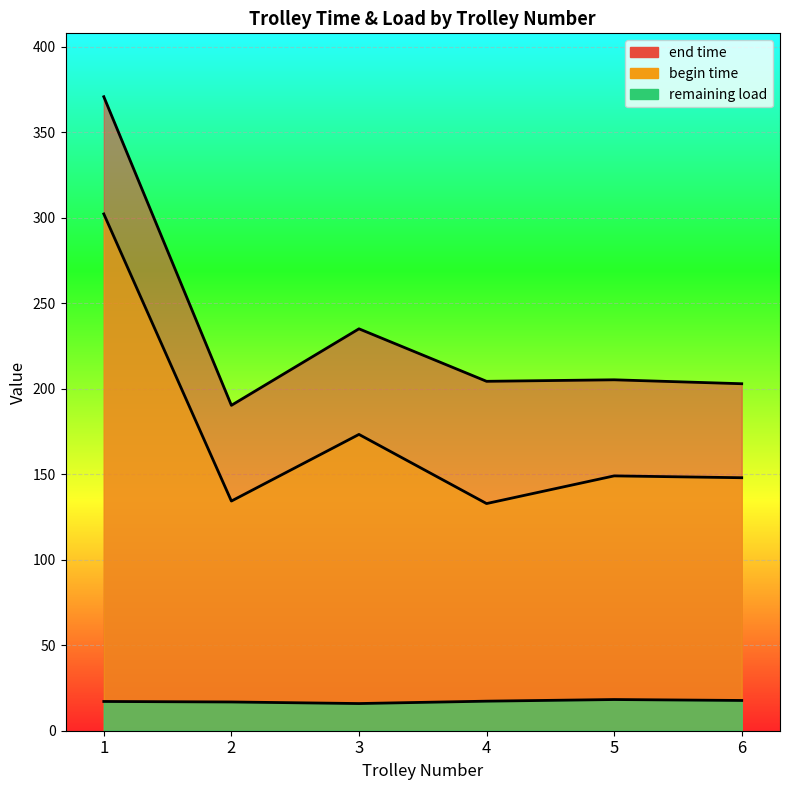

True or false: end time and remaining load intersect in this chart.

False